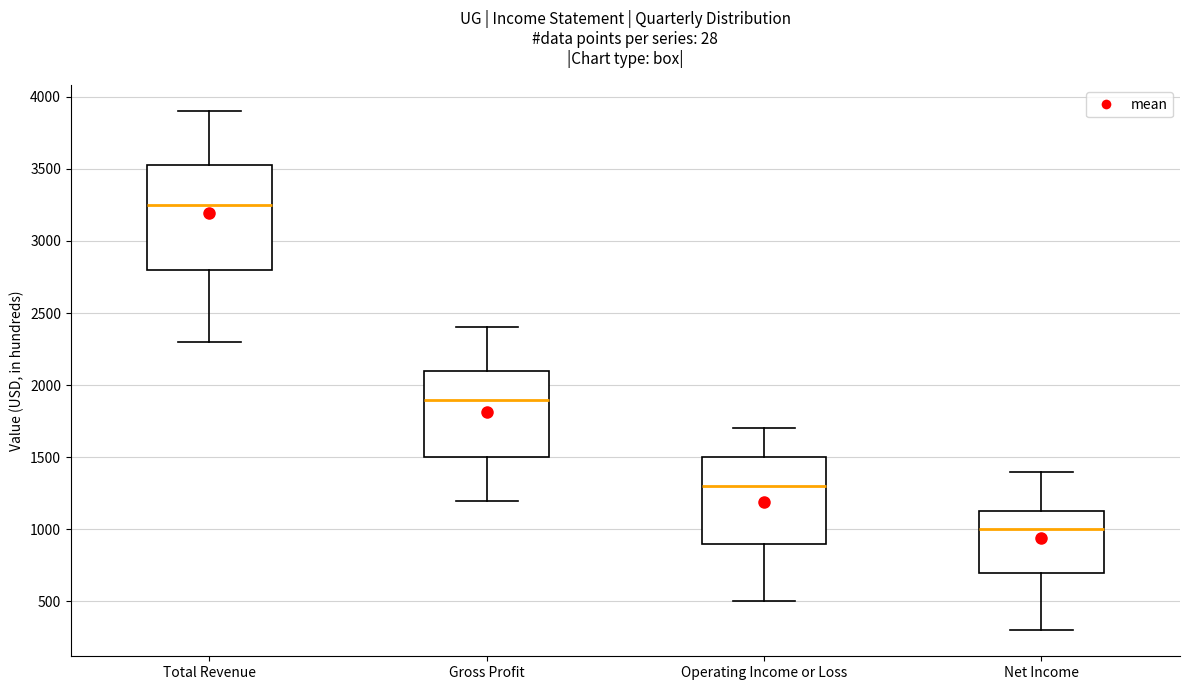

Reading left to right, transcribe this box plot: for each box, give where its median line is, the range the box spans, and where its two whiskers end, as read against the y-axis. The values are not printed on the chart, so give them approximately, as read against the axis.

Total Revenue: median 3250, box 2800 to 3550, whiskers 2300 to 3900
Gross Profit: median 1900, box 1500 to 2100, whiskers 1200 to 2400
Operating Income or Loss: median 1300, box 900 to 1500, whiskers 500 to 1700
Net Income: median 1000, box 700 to 1150, whiskers 300 to 1400